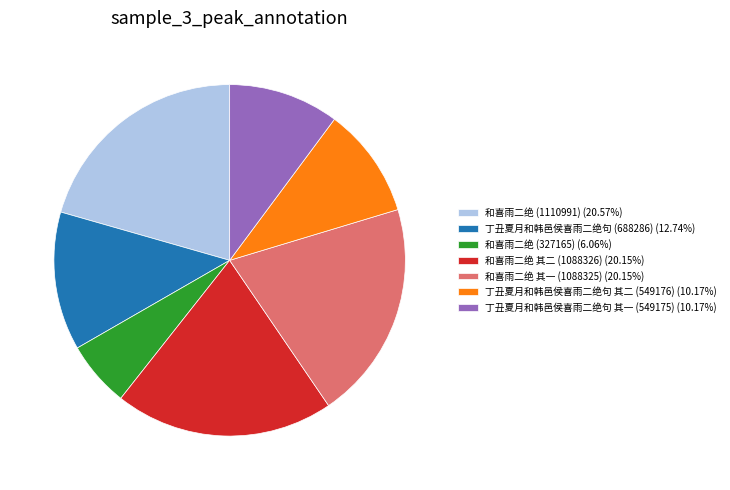

True or false: 和喜雨二绝 (327165) accounts for 6% of the total.

True